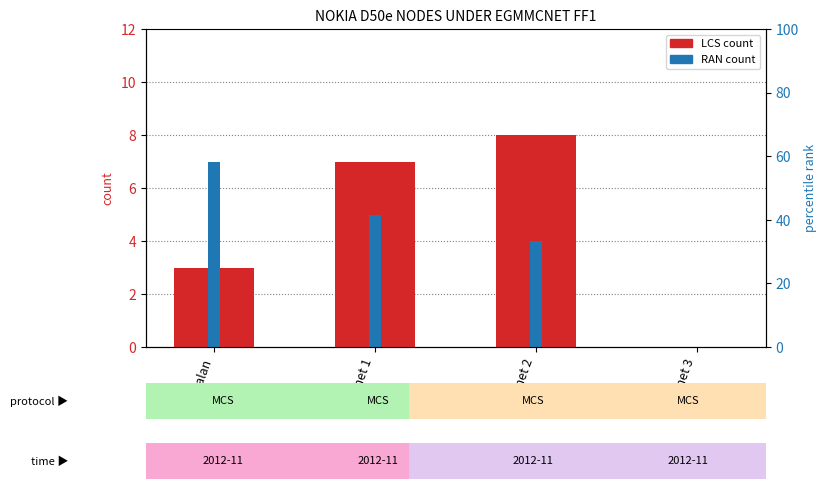

The value of RAN count at Garnet 2 is 6. True or false?

False